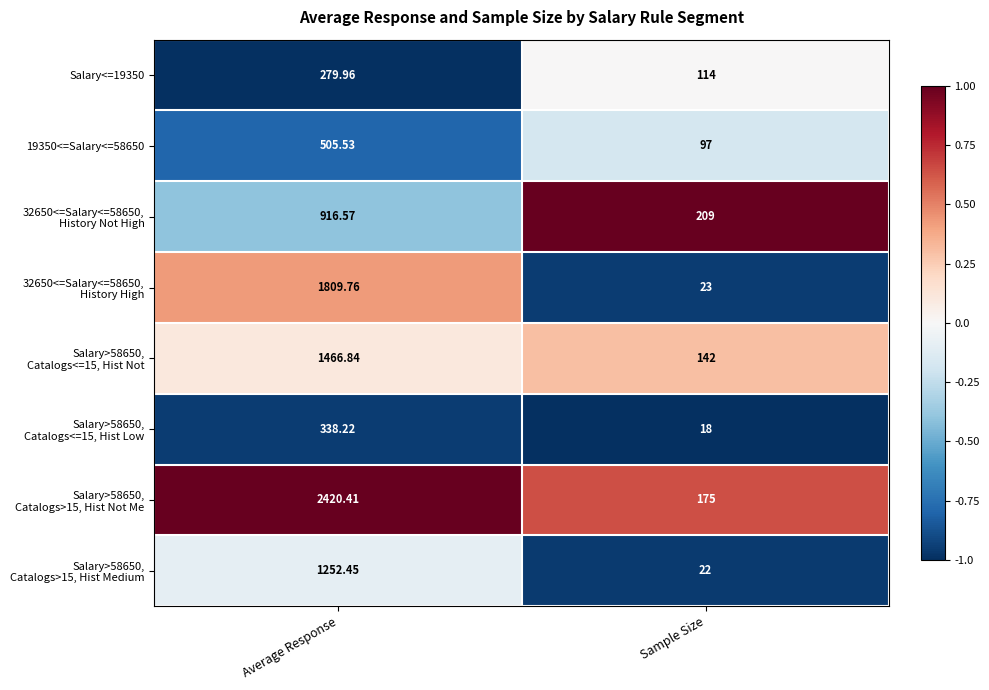

At which category is the sum across all series the highest?

Average Response